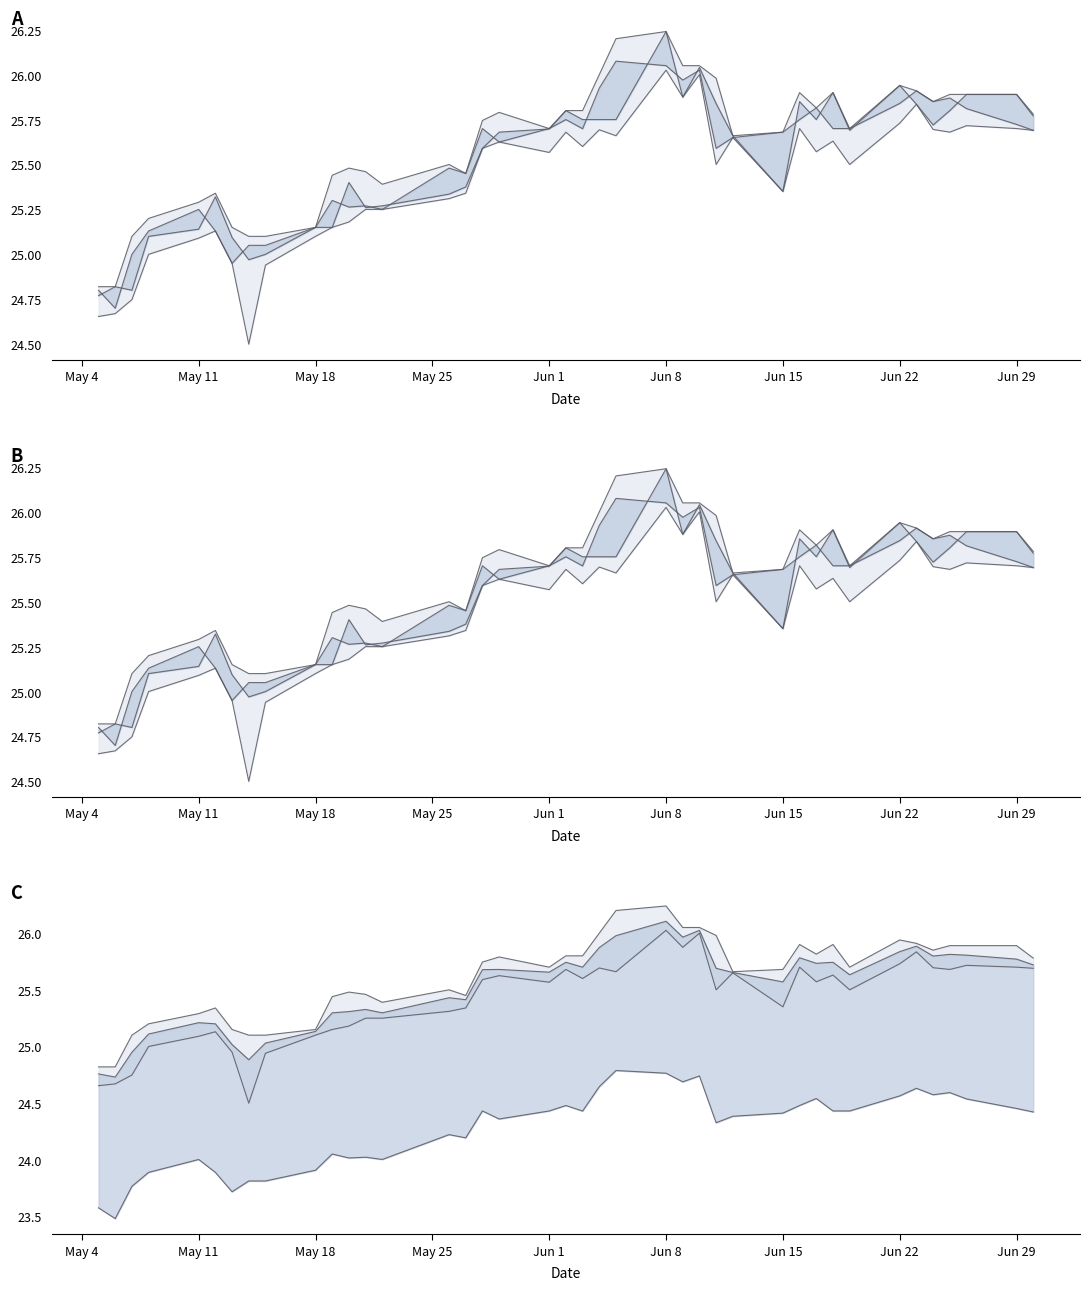

What is the maximum value shown in the chart?

26.2